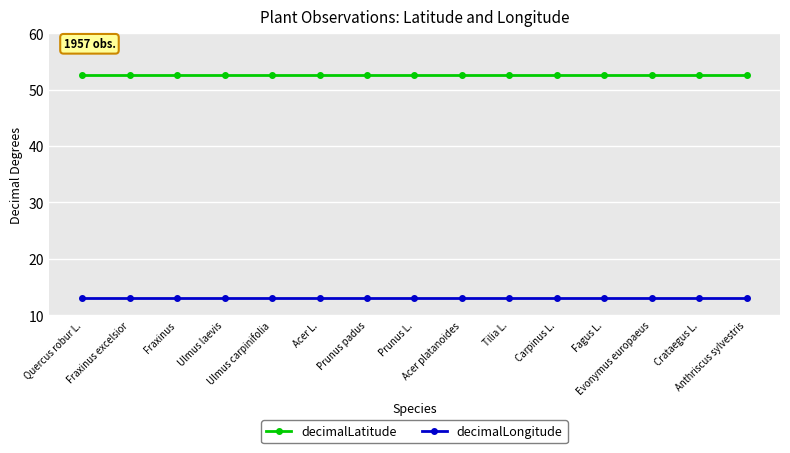

What is the sum of all decimalLatitude values?

788.5